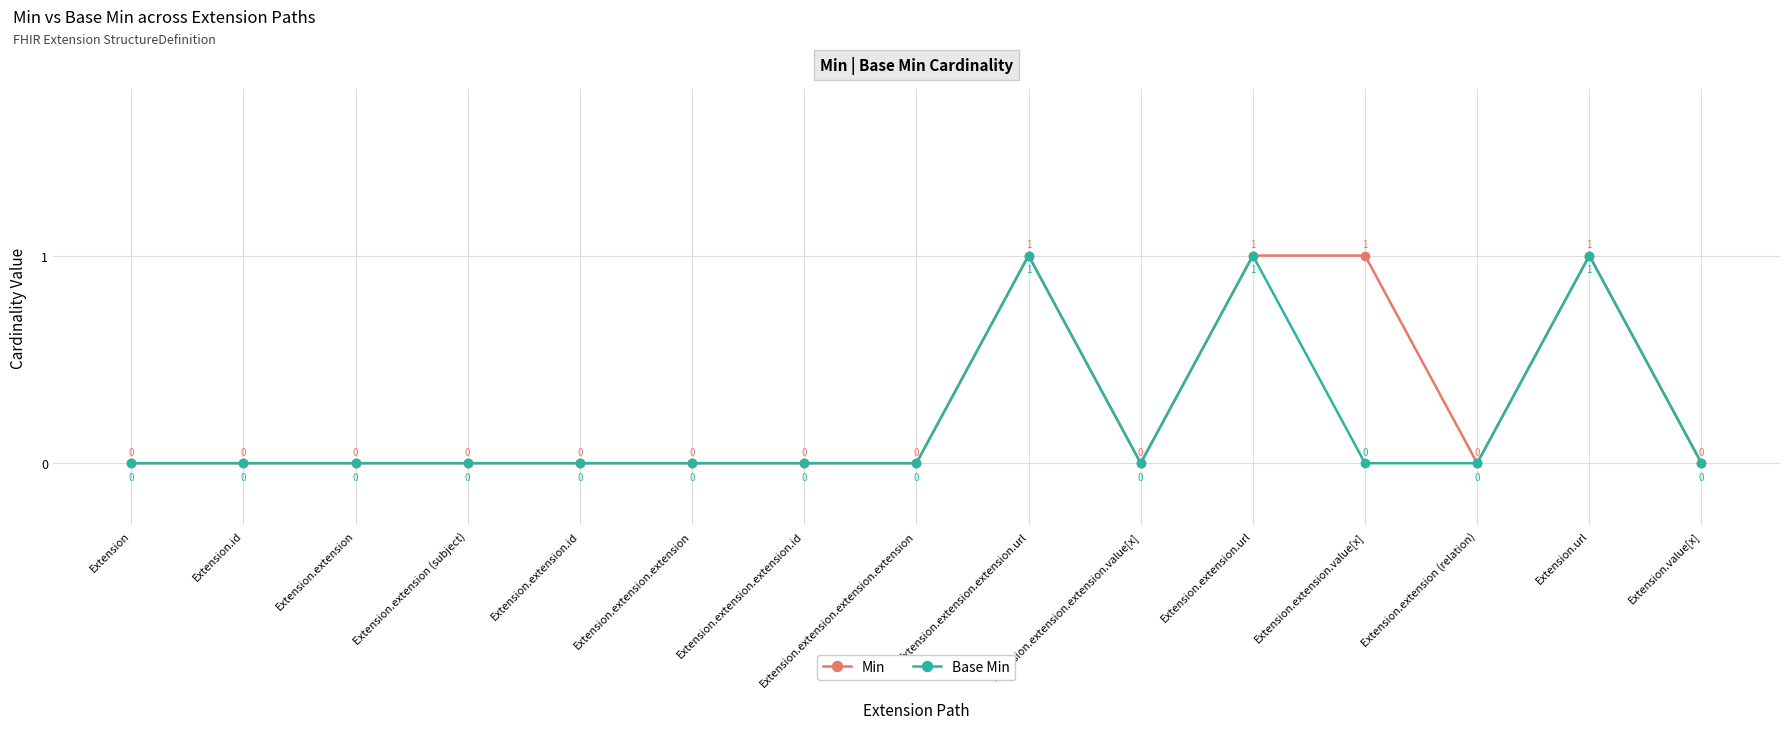

Which series has the largest total across all categories?

Min